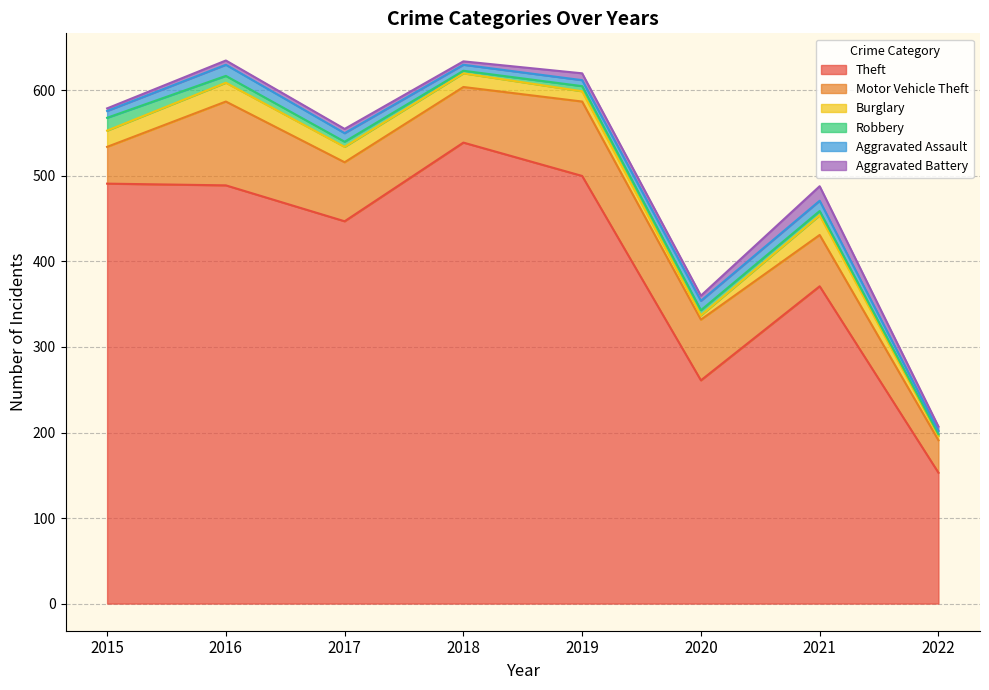

Which label corresponds to the smallest value in the chart?

2022